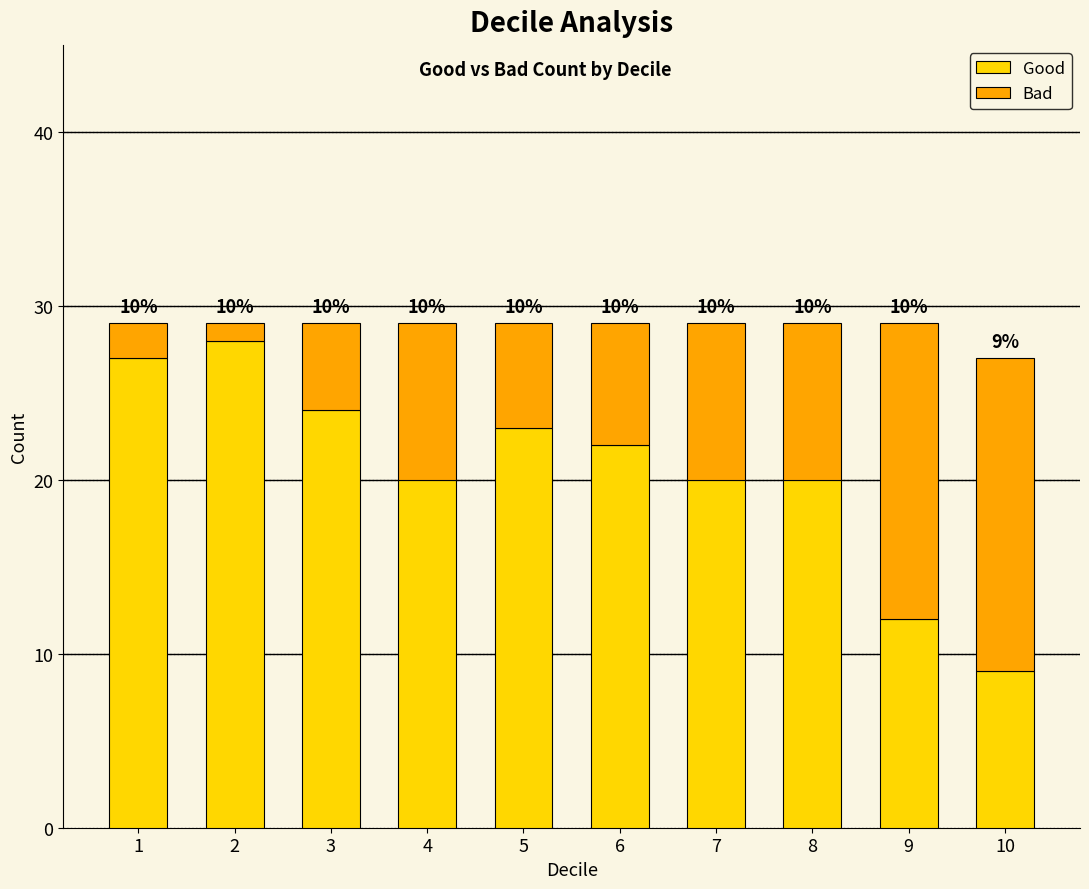

Where does the Good series first go above 22?

1